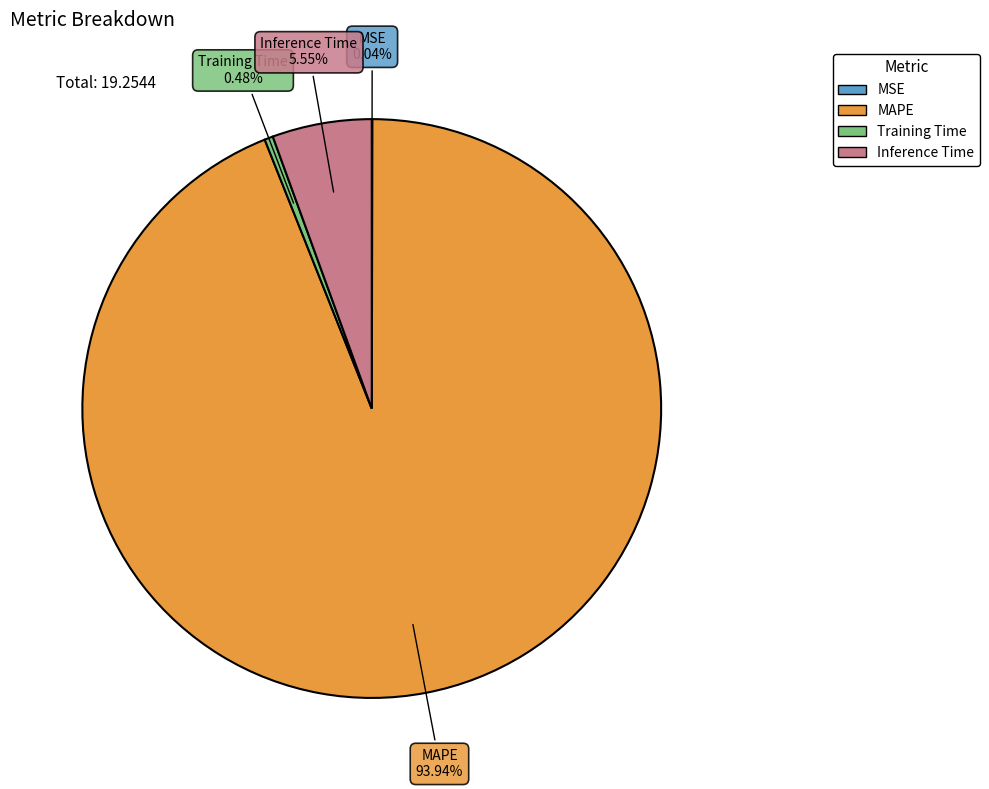

What is the majority slice?

MAPE